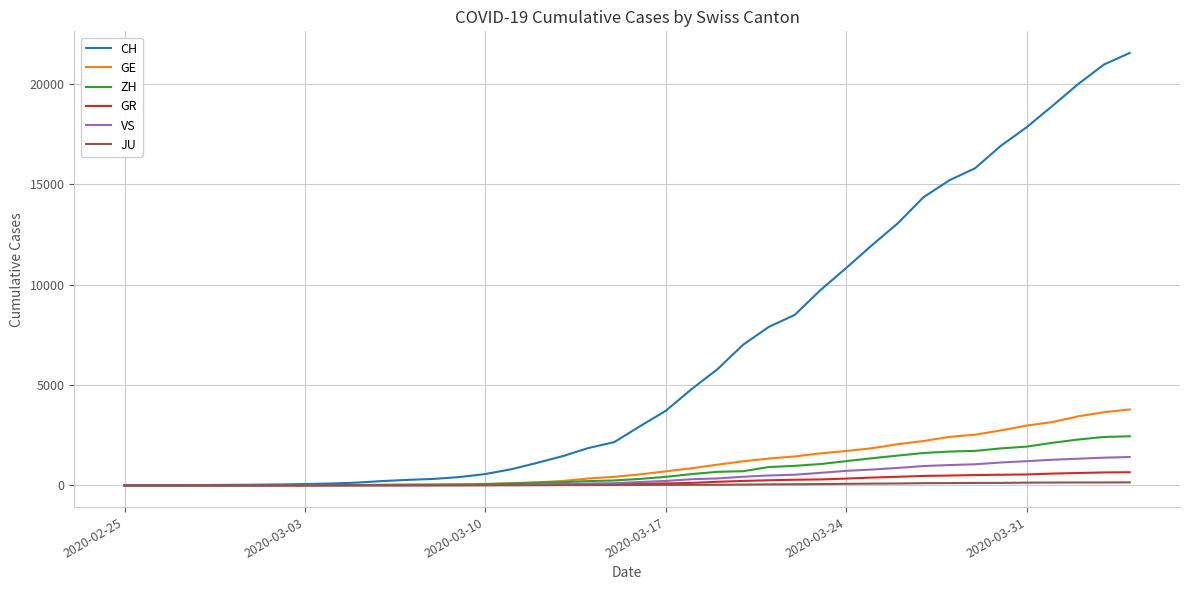

What is the maximum value for GR?

657